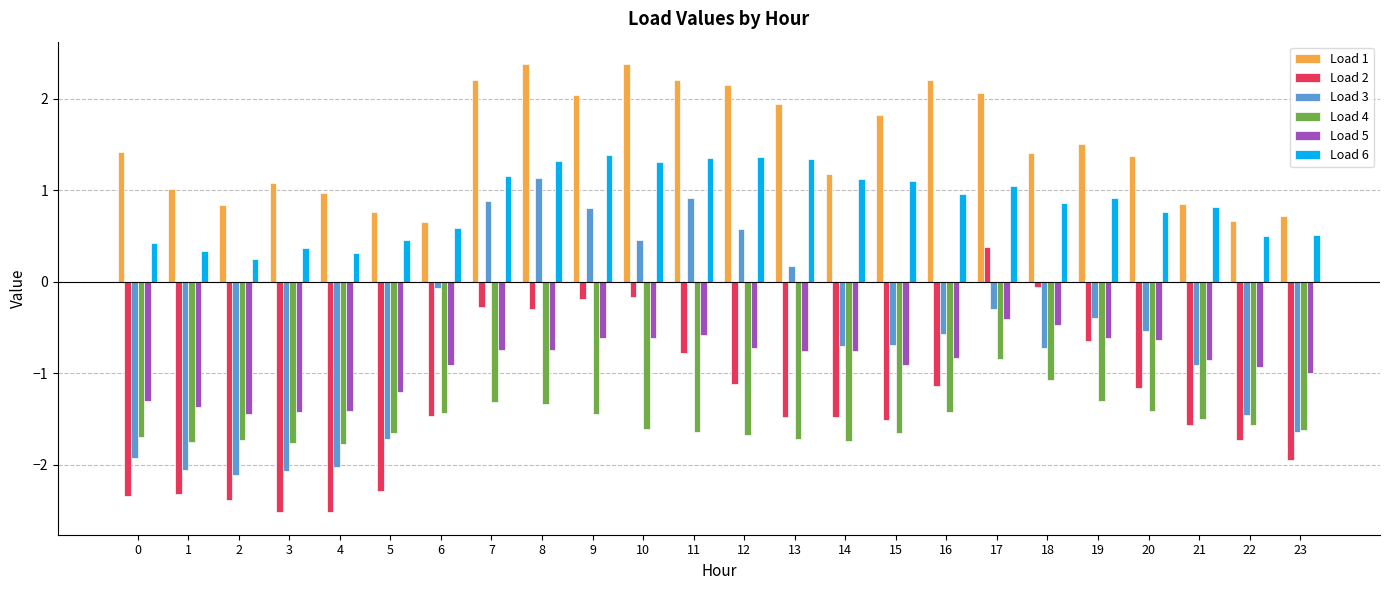

Rank the series at 11 from lowest to highest value.

Load 4, Load 2, Load 5, Load 3, Load 6, Load 1